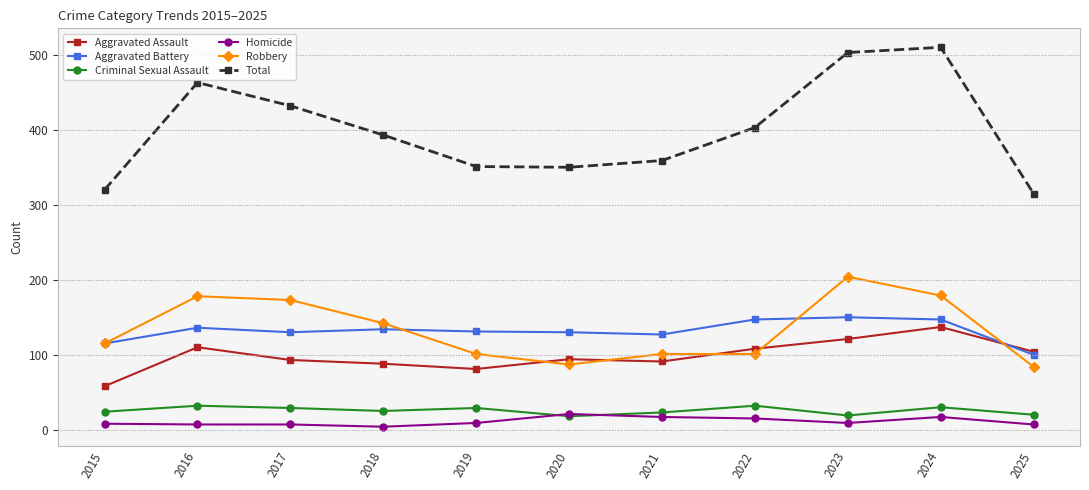

What is the difference between the maximum and minimum values in the Criminal Sexual Assault series?

14